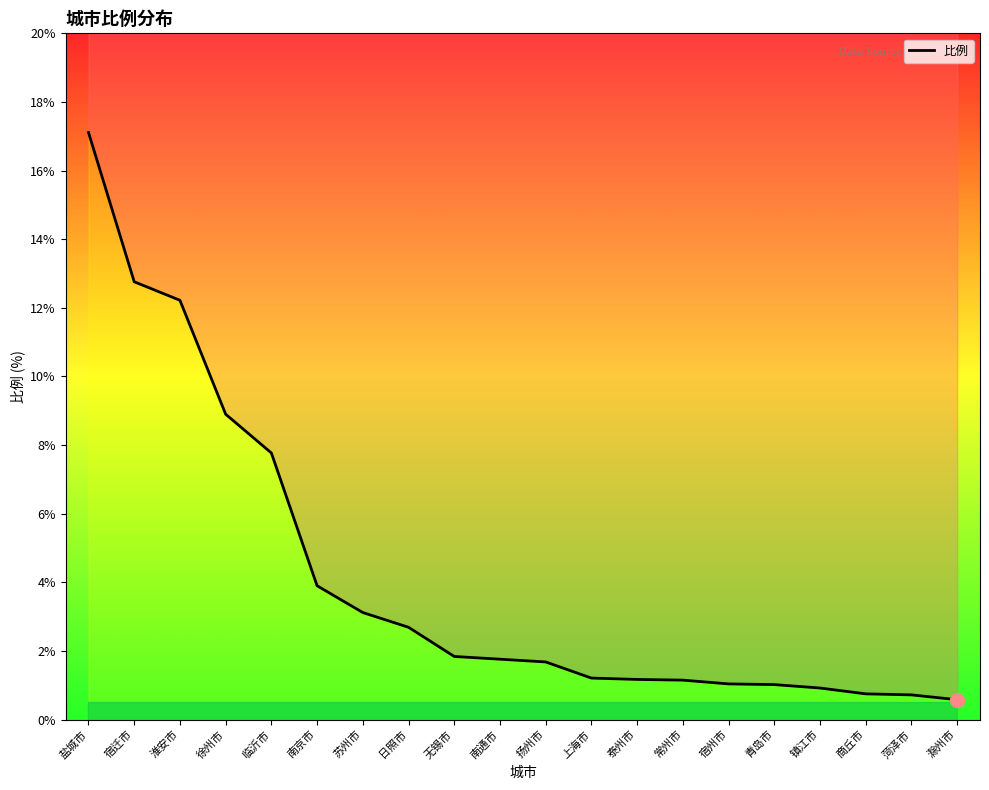

Reading left to right, transcribe all the data shown in this chart.

17.1	12.8	12.2	8.9	7.8	3.9	3.1	2.7	1.8	1.8	1.7	1.2	1.2	1.1	1.0	1.0	0.9	0.8	0.7	0.6